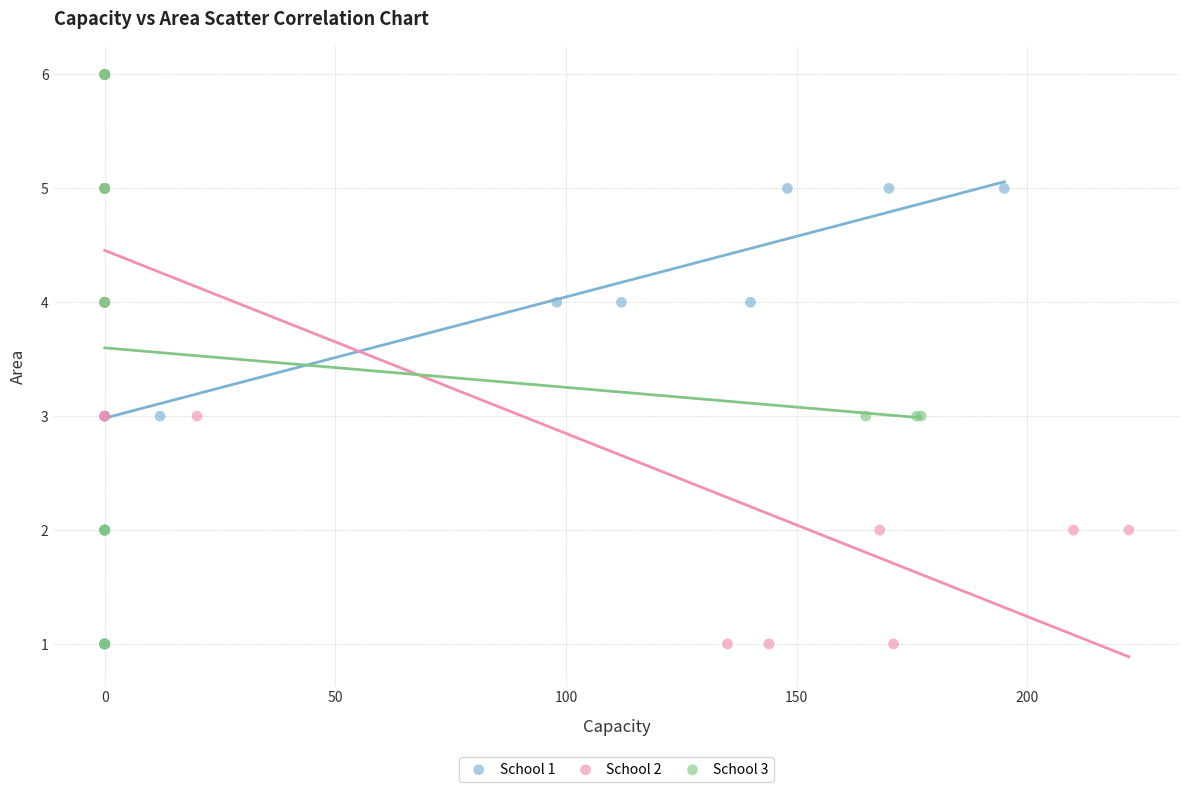

What are all the series names shown in the legend?

School 1, School 2, School 3